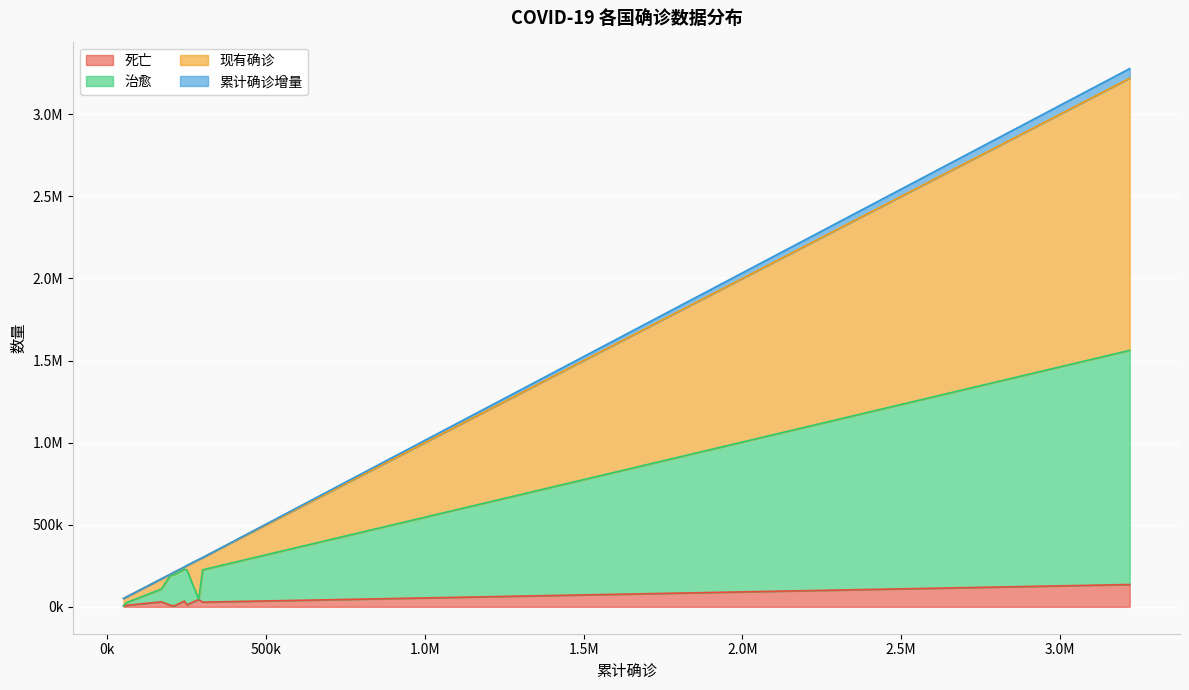

The value of 现有确诊 at 美国 is 5883354. True or false?

False